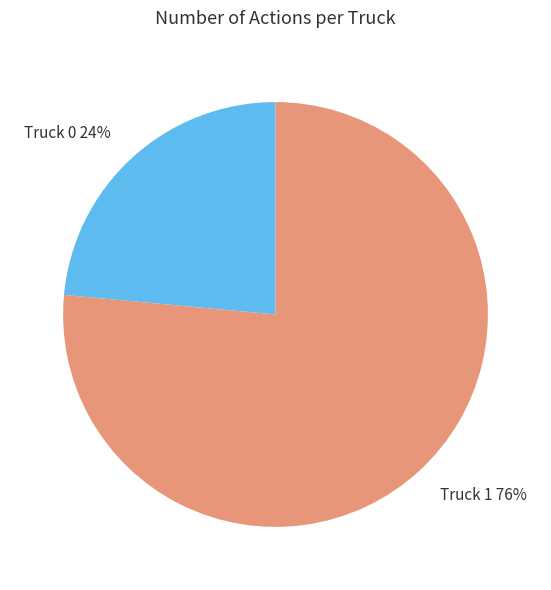

To the nearest percent, what is the combined percentage of Truck 0 and Truck 1?

100%